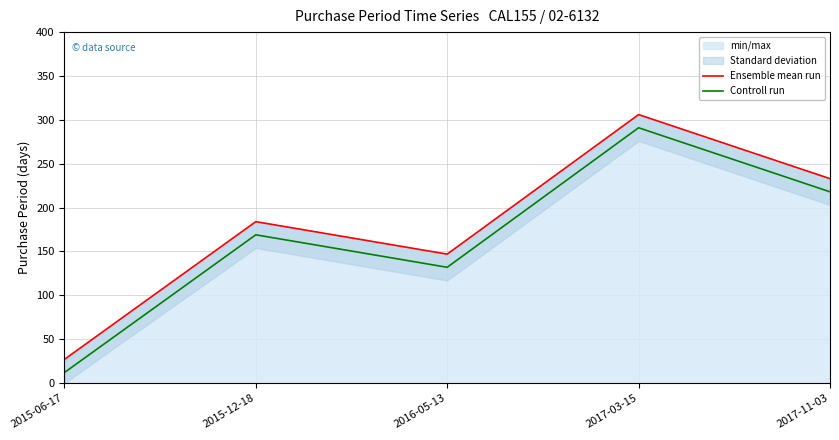

List the labels in order of Controll run value, largest first.

2017-03-15, 2017-11-03, 2015-12-18, 2016-05-13, 2015-06-17